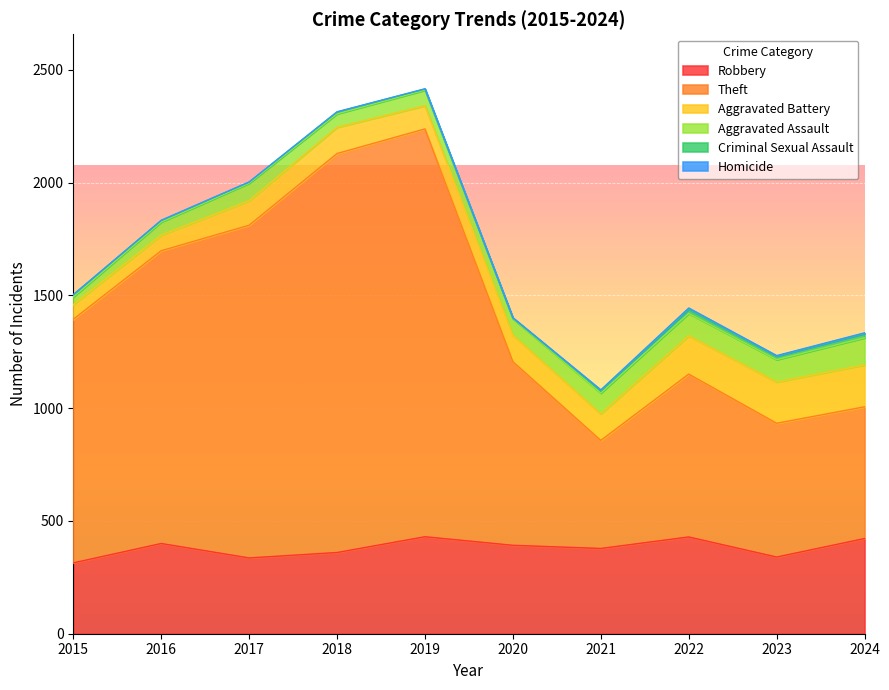

How many lines are shown in the chart?

6